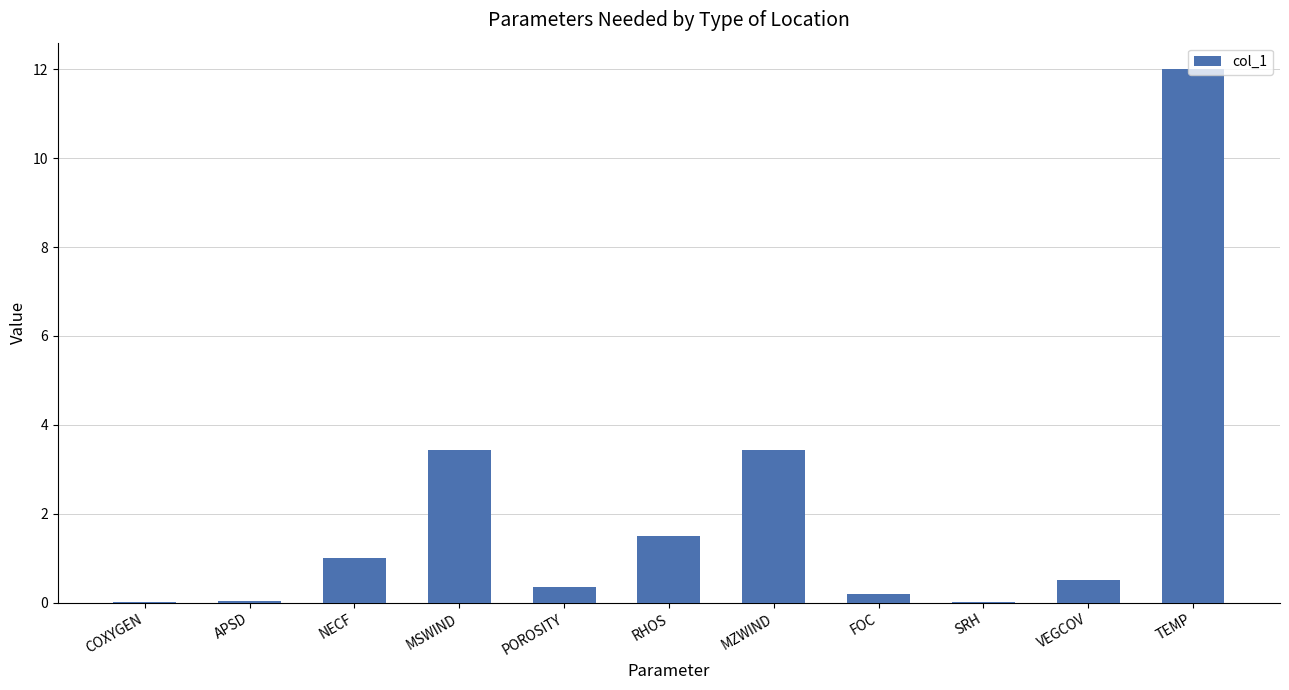

Are the bars grouped side by side (vs. stacked)?

No